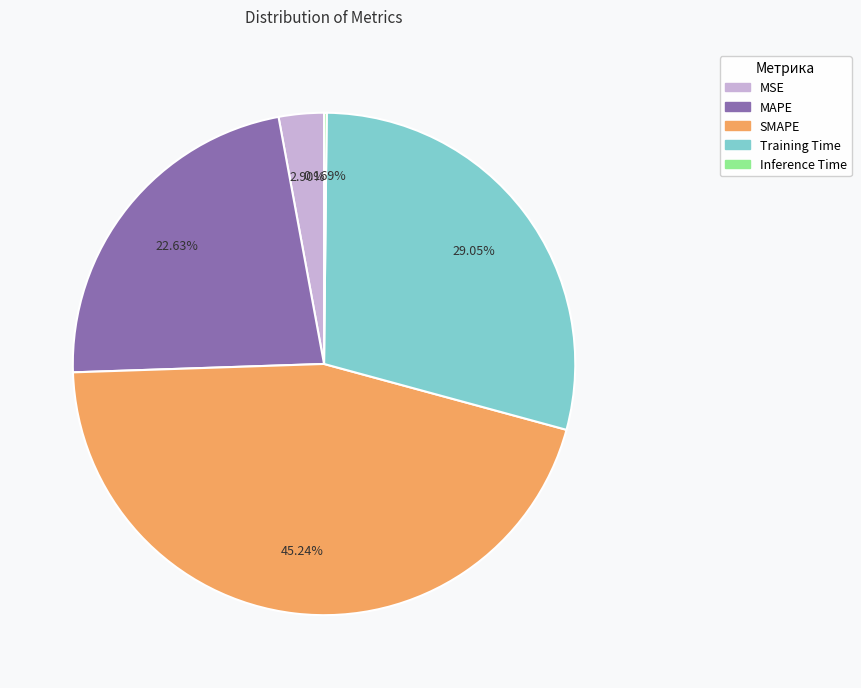

What percentage is NOT represented by MSE?

97.1%